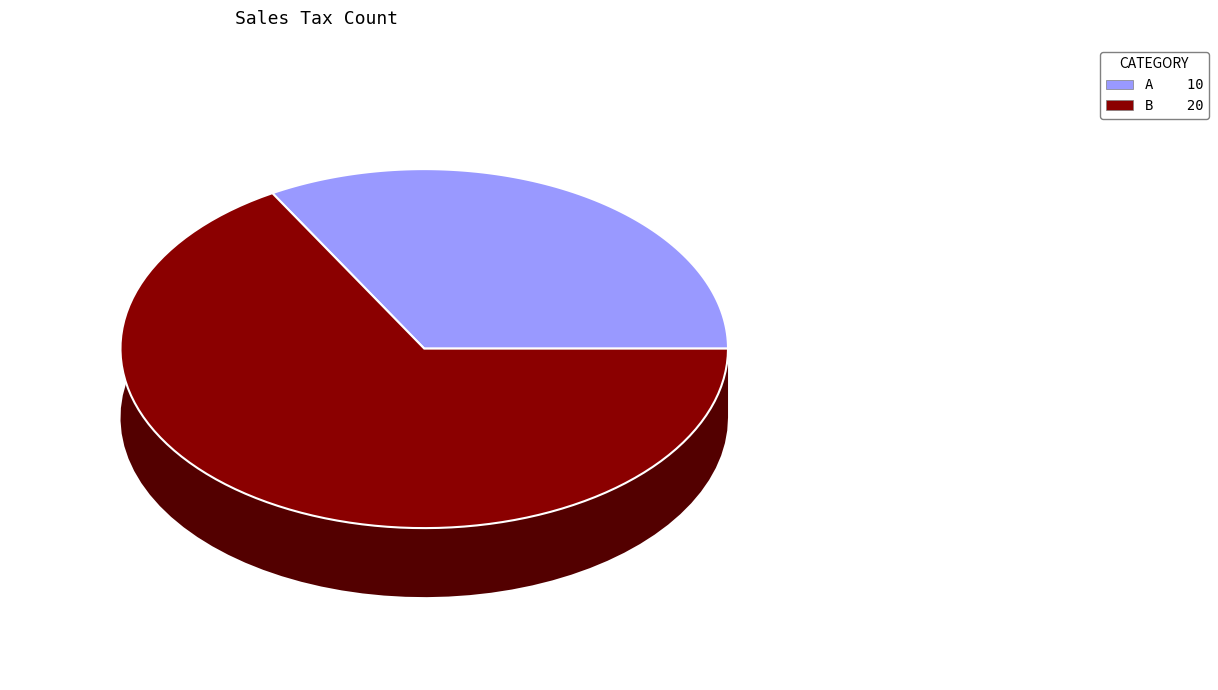

What percentage do B and A together represent?

100.0%